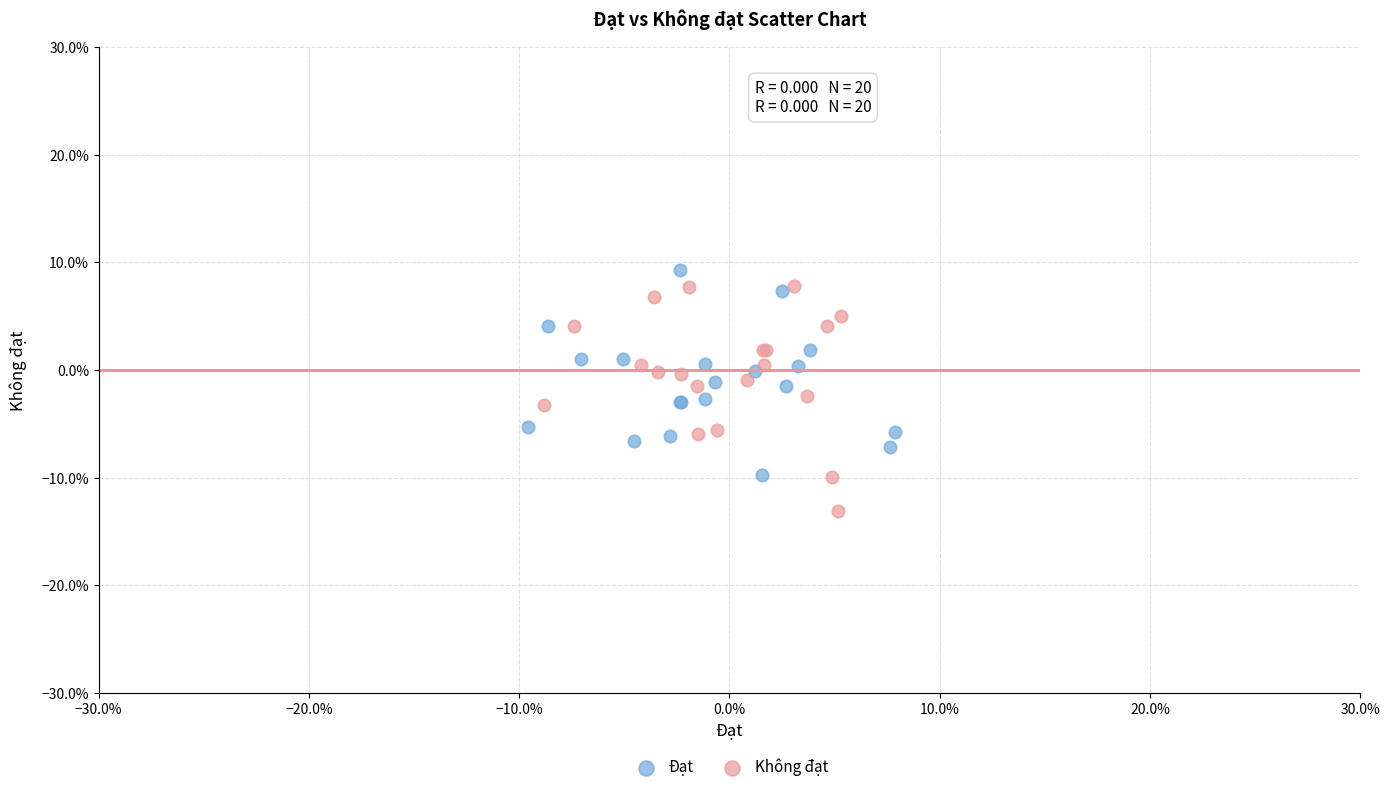

Which series reaches the minimum Y coordinate?

Không đạt